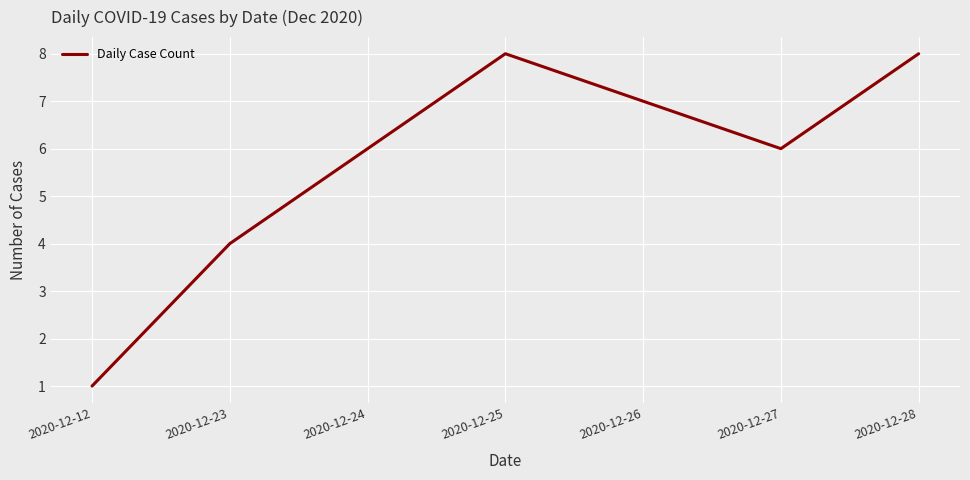

Where is the data nearest to the value 4?

2020-12-23